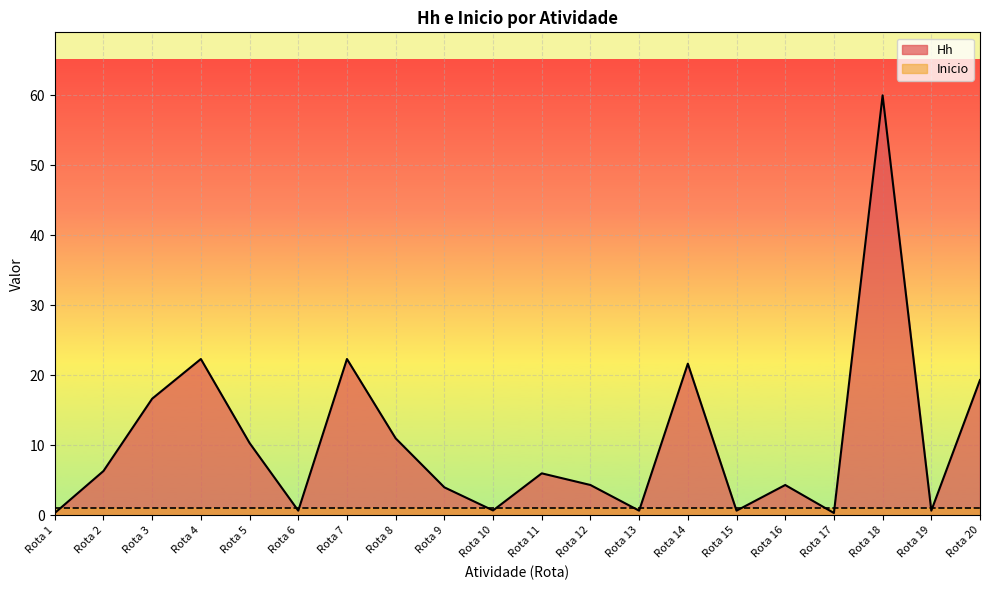

Reading left to right, what are all the values shown in this chart?

0.3	6.3	16.7	22.3	10.3	0.7	22.3	11.0	4.0	0.7	6.0	4.3	0.7	21.7	0.7	4.3	0.3	60.0	0.7	19.3